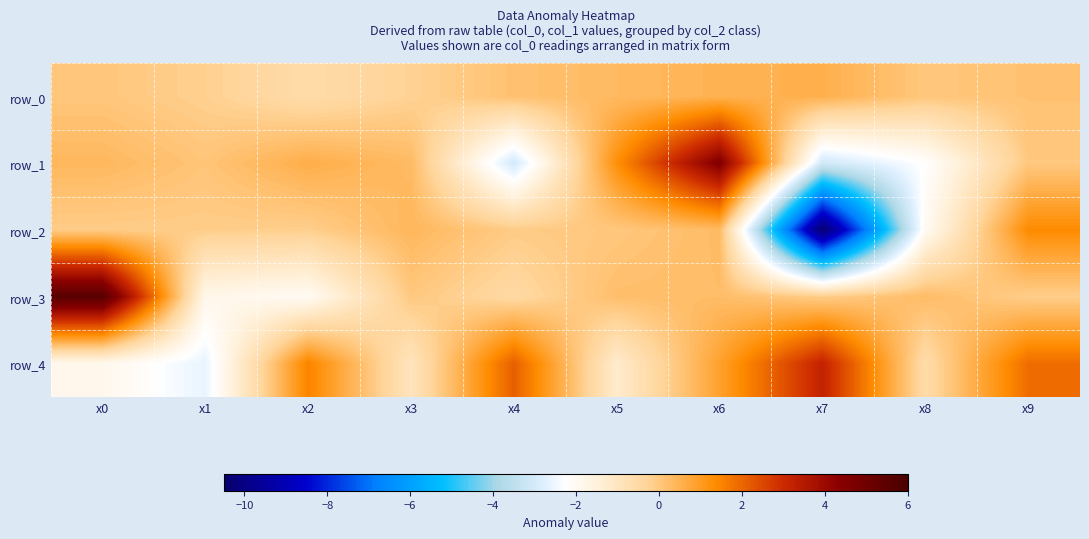

Reading right to left, transcribe all the data shown in this chart.

row_0: 0.1	0.0	0.5	0.5	0.3	0.2	-0.2	-0.6	-0.2	0.0
row_1: 0.0	-2.2	-3.1	4.6	1.3	-3.0	0.3	0.6	0.1	0.4
row_2: 1.4	-2.0	-10.4	0.3	0.0	-0.1	0.4	-0.2	-0.1	-0.1
row_3: -0.1	0.3	-0.1	0.3	0.2	-0.5	0.0	-2.0	-1.8	5.6
row_4: 1.9	-0.6	3.2	0.9	-1.2	2.1	-0.9	1.5	-2.6	-1.9